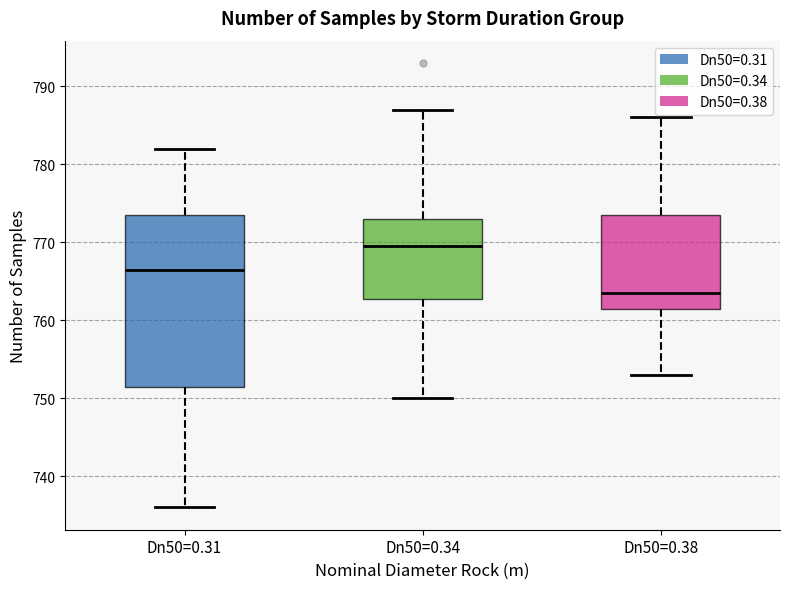

Which box's median line is the highest?

Dn50=0.34